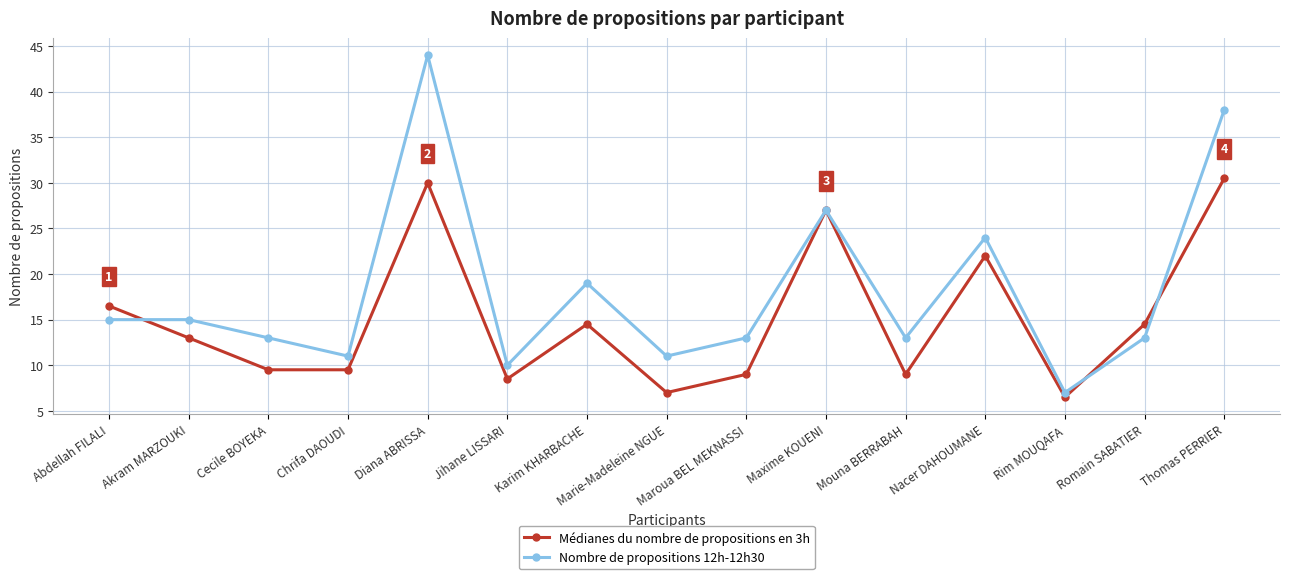

What position from the left is Chrifa DAOUDI?

4